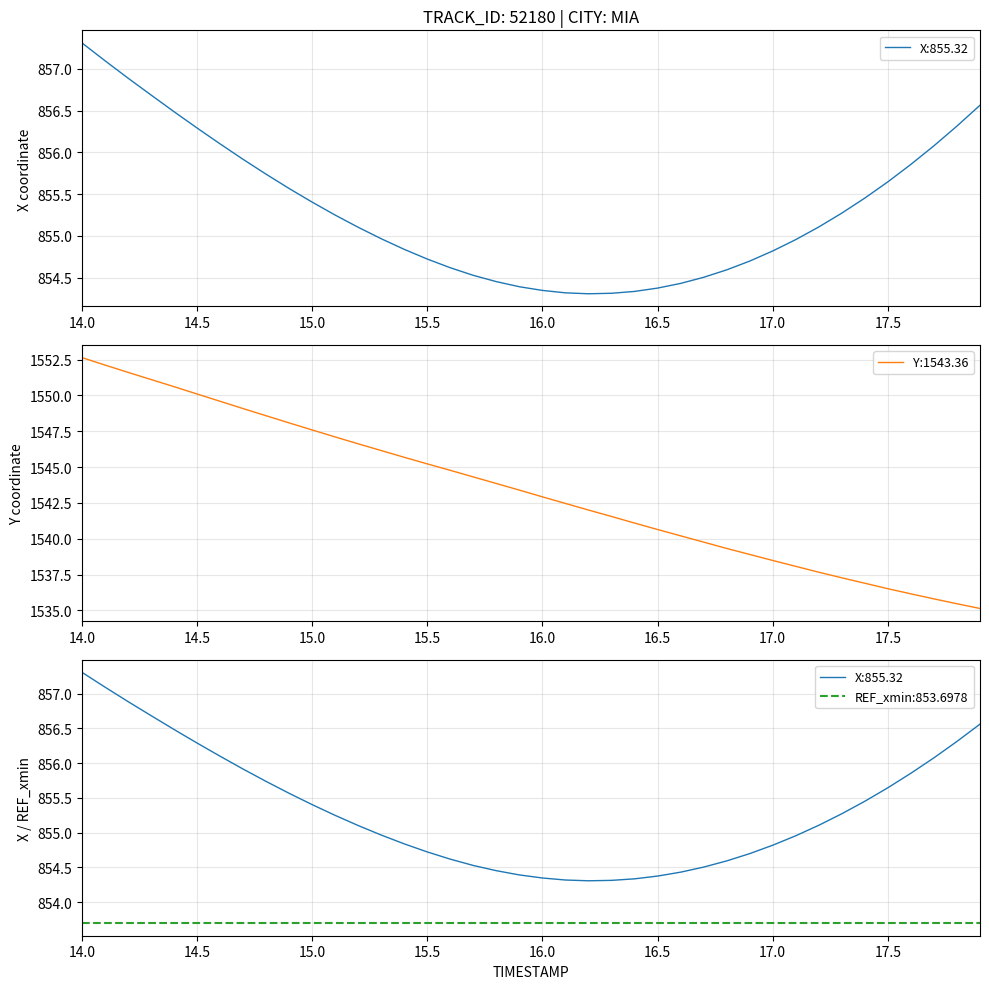

Which category has the highest value in the Y series?

14.0